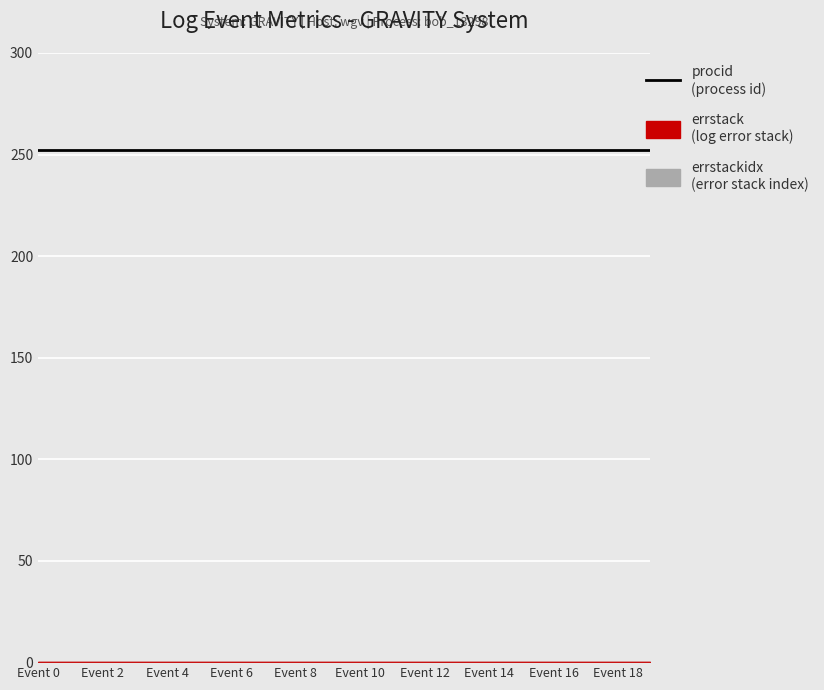

True or false: procid and errstackidx intersect in this chart.

False